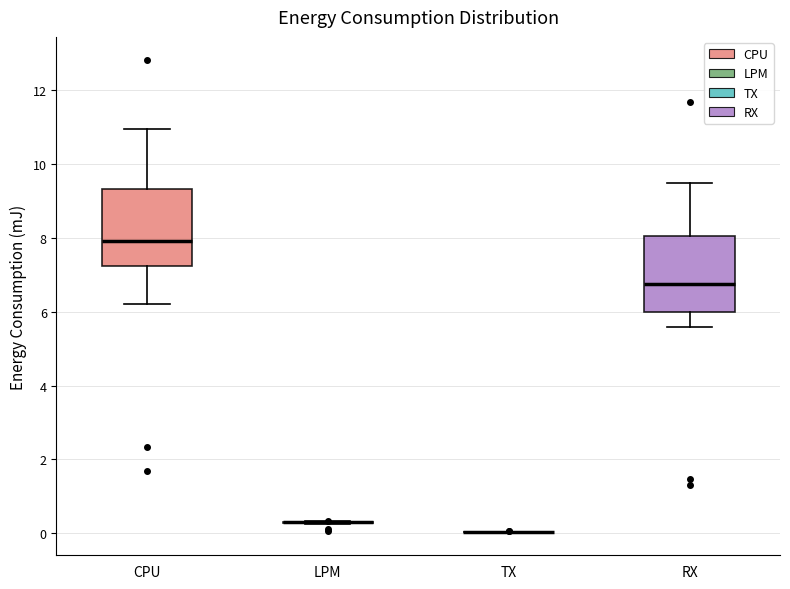

Reading left to right, transcribe this box plot: for each box, give where its median line is, the range the box spans, and where its two whiskers end, as read against the y-axis. The values are not printed on the chart, so give them approximately, as read against the axis.

CPU: median 8.0, box 7.2 to 9.4, whiskers 6.2 to 11.0
LPM: box collapsed to a line at 0.4, whiskers 0.2 to 0.4
TX: box collapsed to a line at 0.0, whiskers 0.0 to 0.0
RX: median 6.8, box 6.0 to 8.0, whiskers 5.6 to 9.4